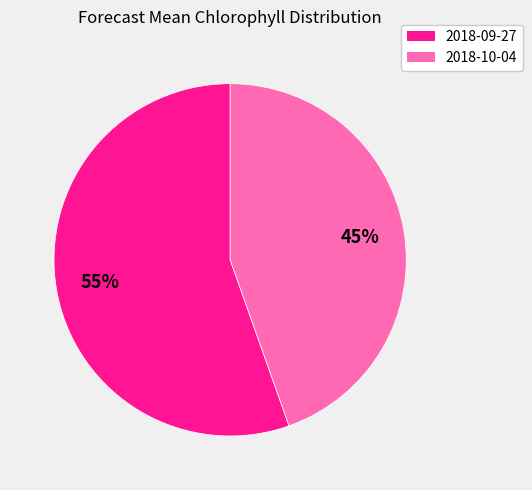

To the nearest percent, what is the average slice percentage?

50%